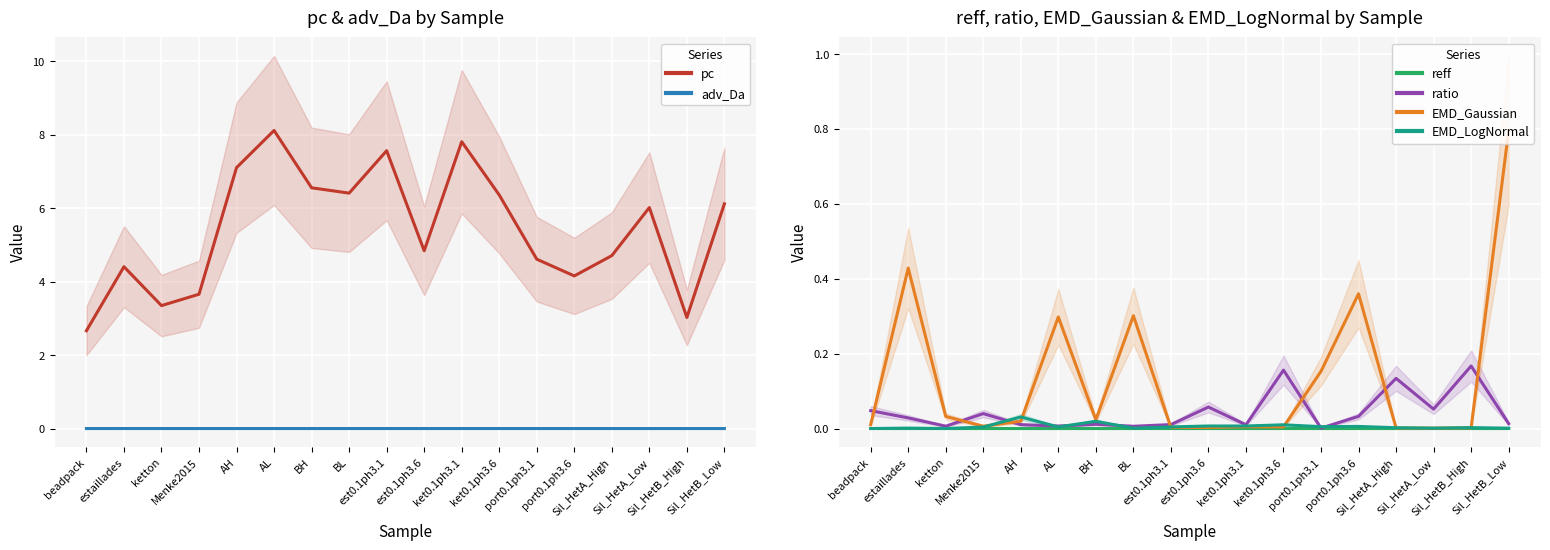

Is it true that EMD_LogNormal equals 0.0 at ket0.1ph3.6?

True